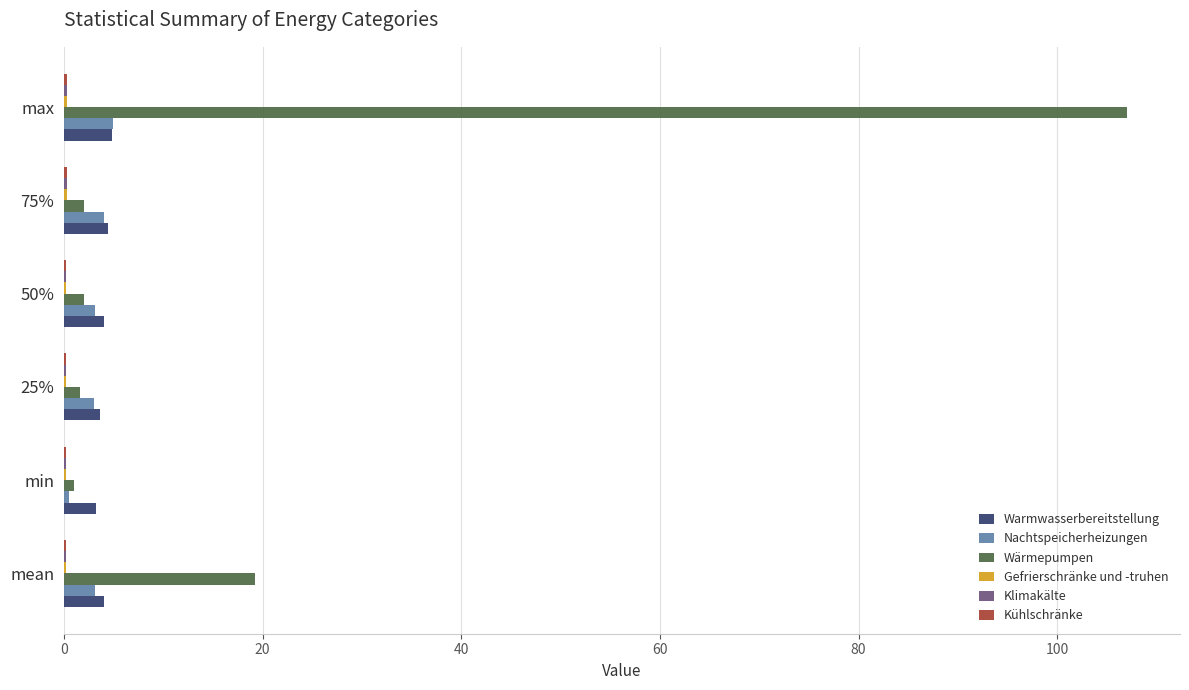

True or false: Warmwasserbereitstellung has a value of 3.6 at 25%.

True